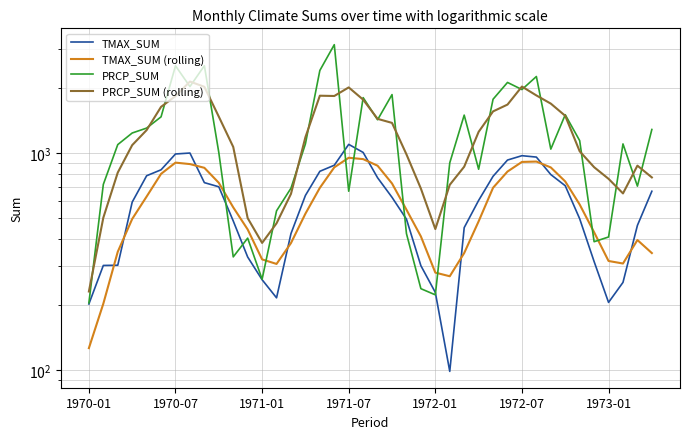

True or false: PRCP_SUM (rolling) and TMAX_SUM (rolling) cross at least once.

False